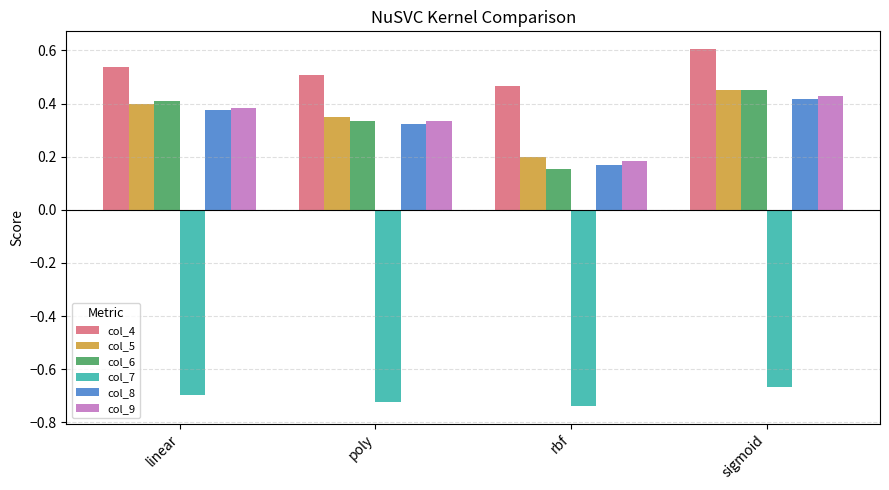

What is the sum of all col_7 values?

-2.8